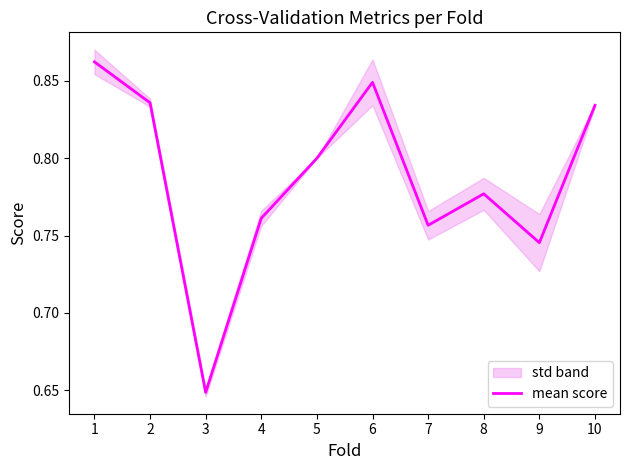

Rank the categories by value from highest to lowest.

1, 6, 2, 10, 5, 8, 4, 7, 9, 3